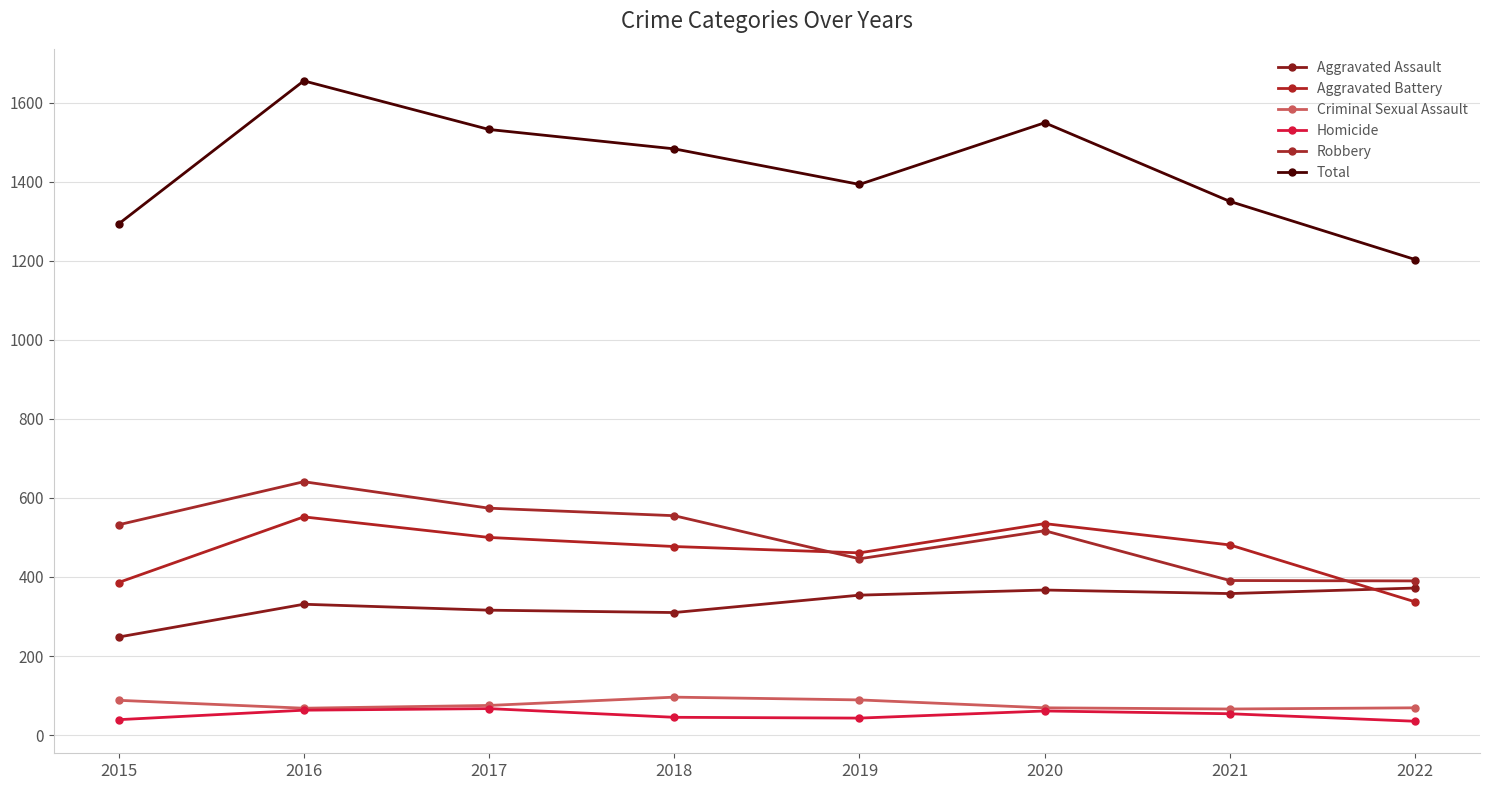

What are all the series names shown in the legend?

Aggravated Assault, Aggravated Battery, Criminal Sexual Assault, Homicide, Robbery, Total